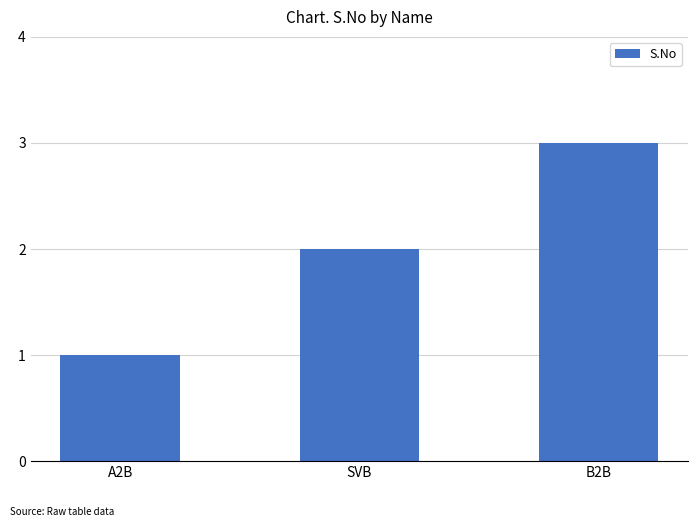

What is the change in value from A2B to SVB?

+1